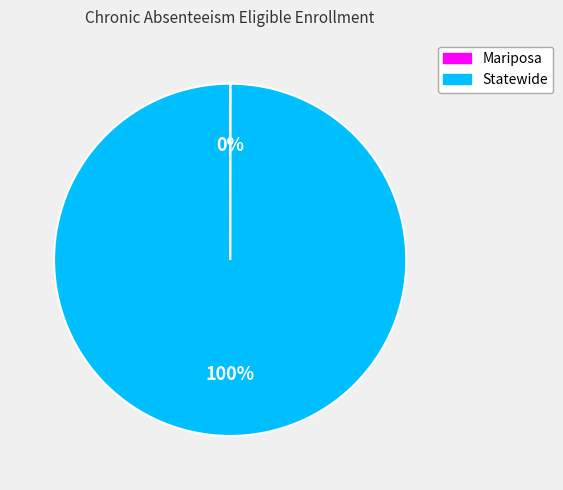

To the nearest percent, what percentage of the pie is Statewide?

100%